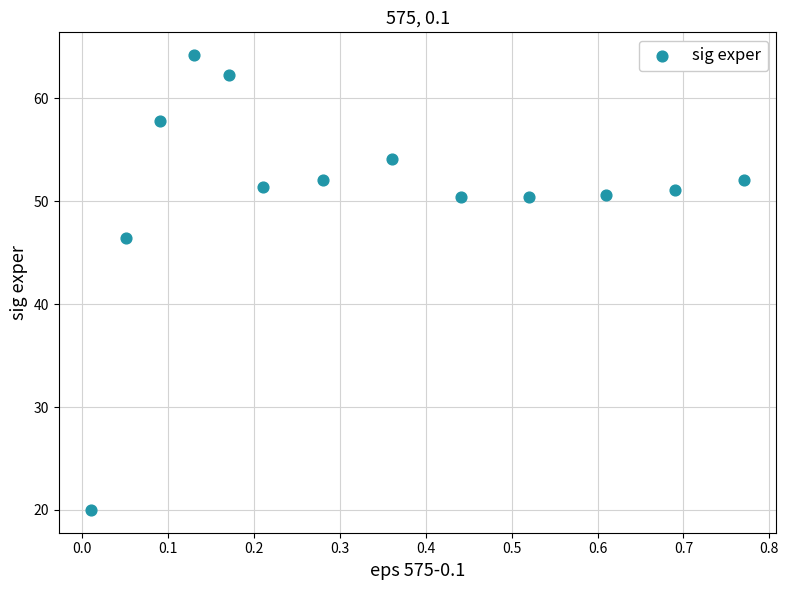

What Y value in the scatter plot is closest to 42?

46.4